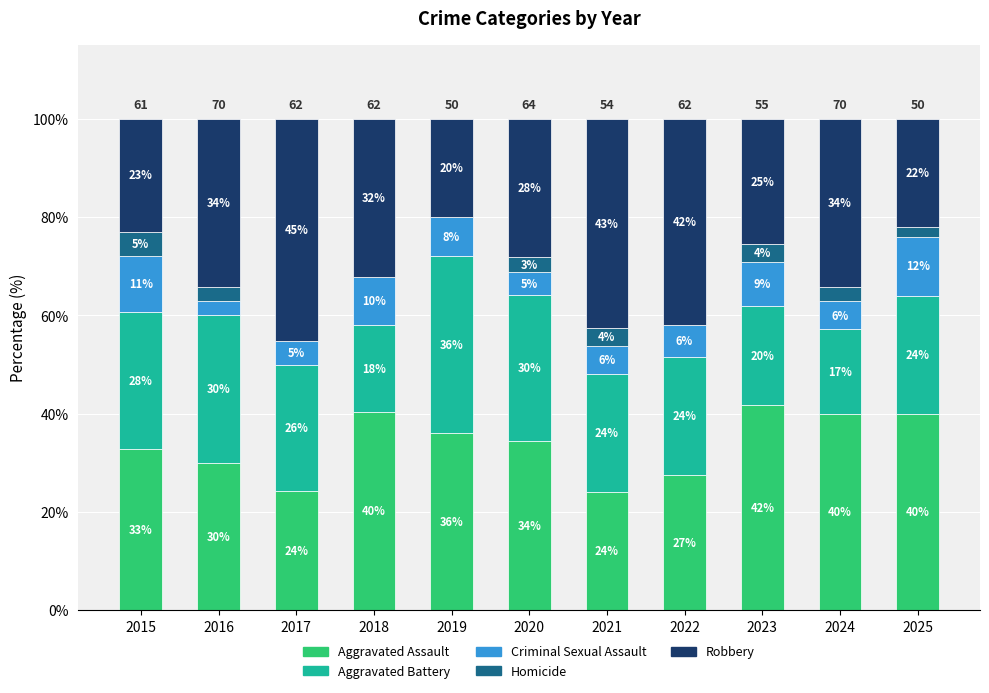

Which series has the largest range (max minus min)?

Robbery